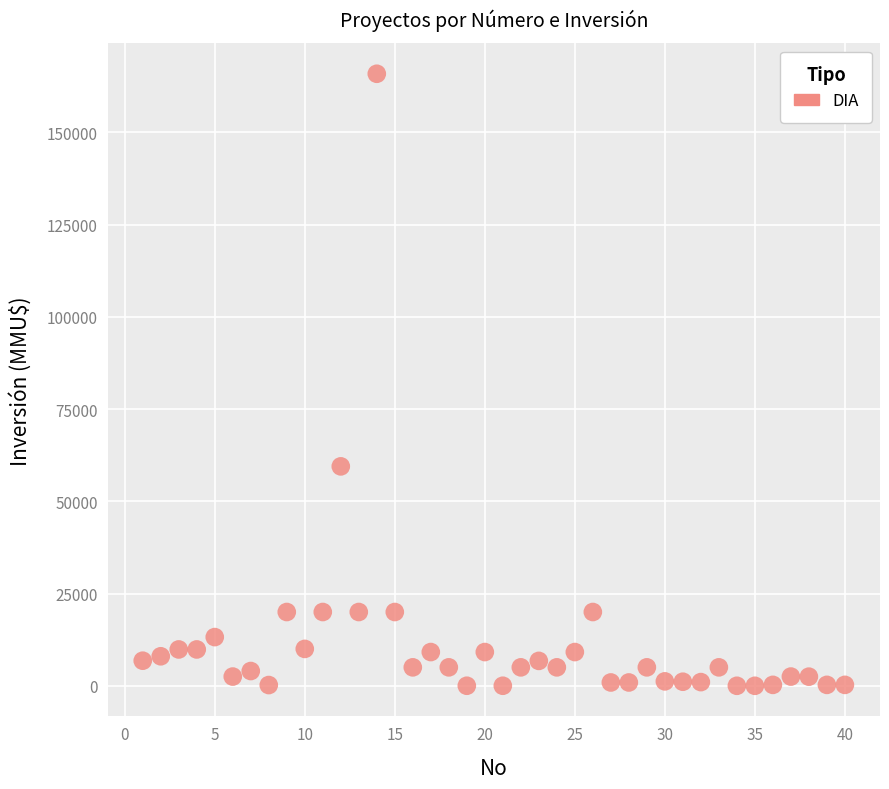

What Y value in the scatter plot is closest to 82955?

59482